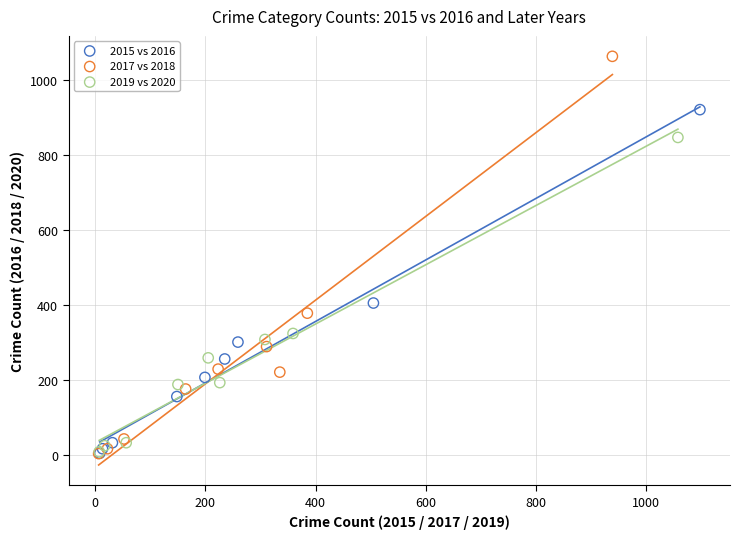

Which series contains the highest Y value?

2017 vs 2018